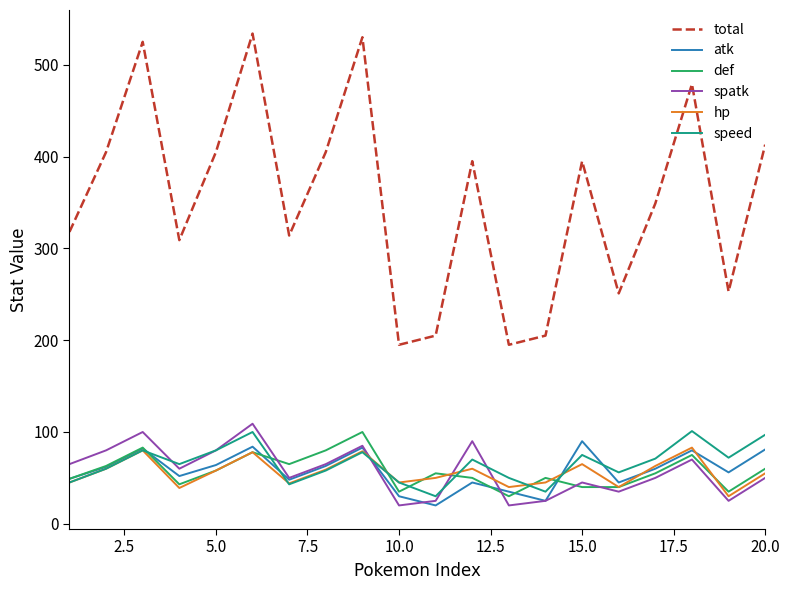

Which series has the widest spread of values?

total